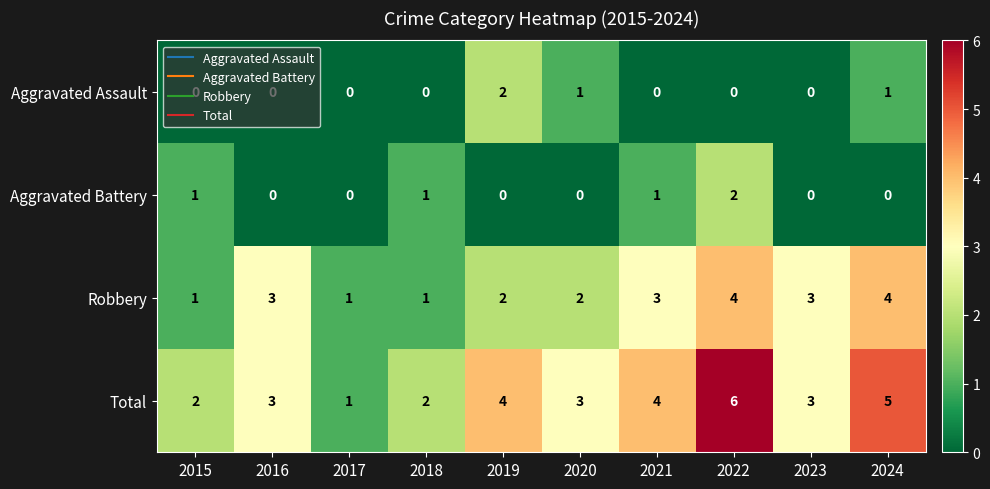

At which label does Total reach its peak?

2022